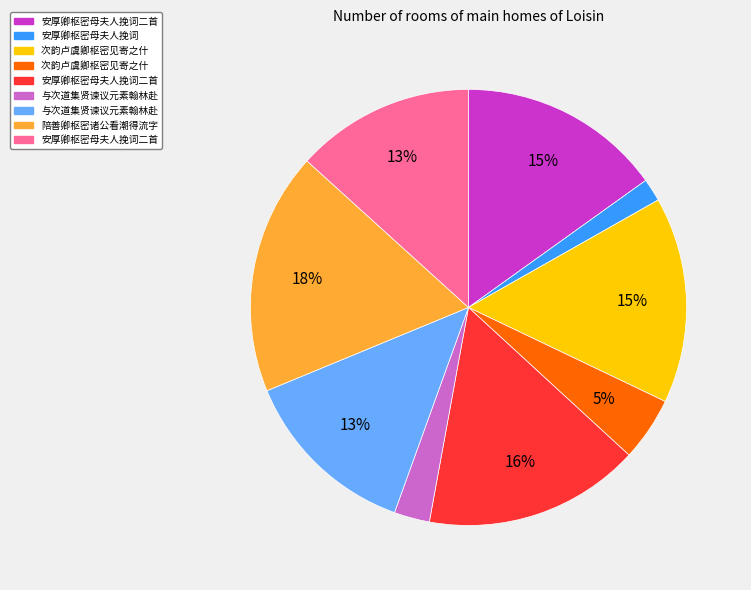

Is there any slice that represents more than half of the pie?

No